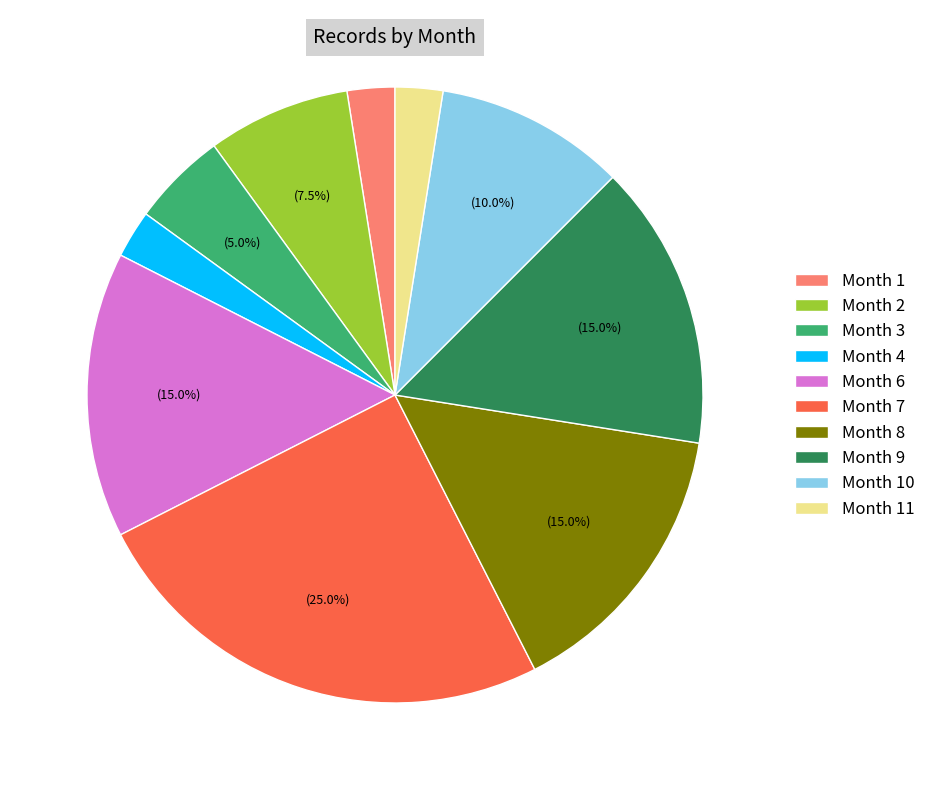

Does any single category account for the majority?

No